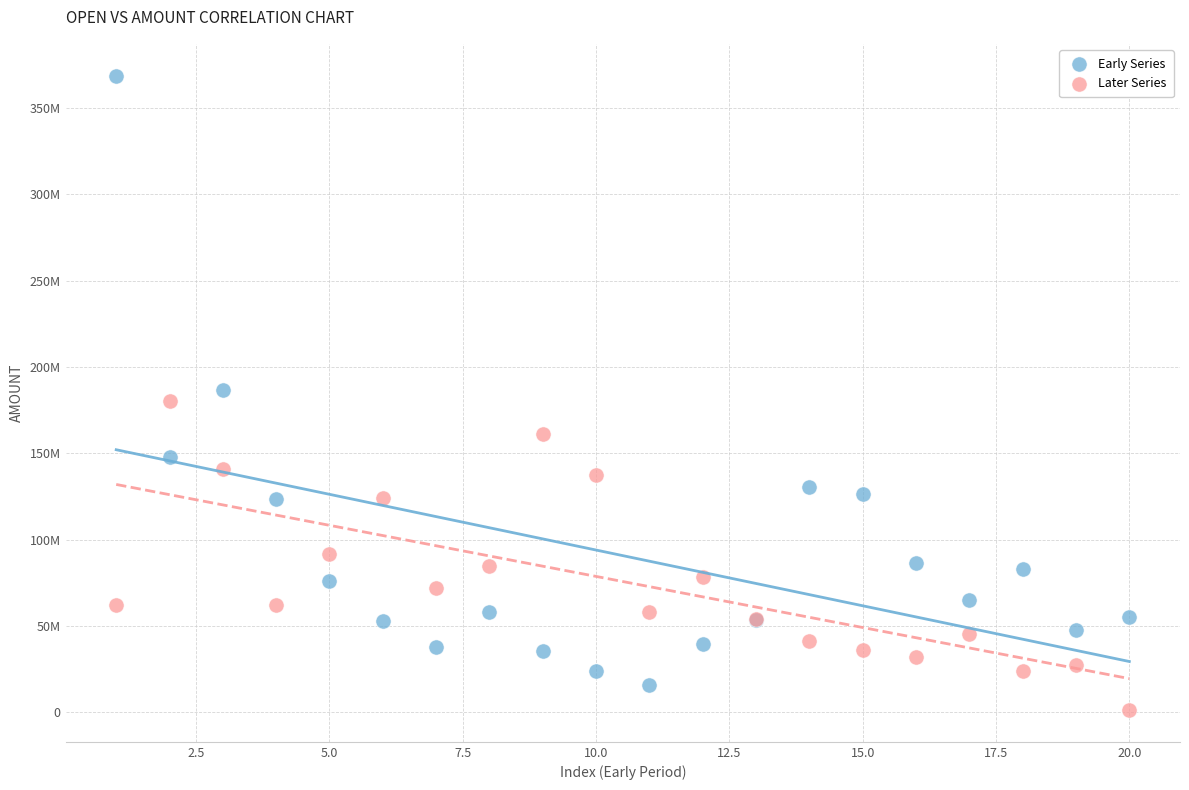

Which series has the largest Y range (max minus min)?

Early Series